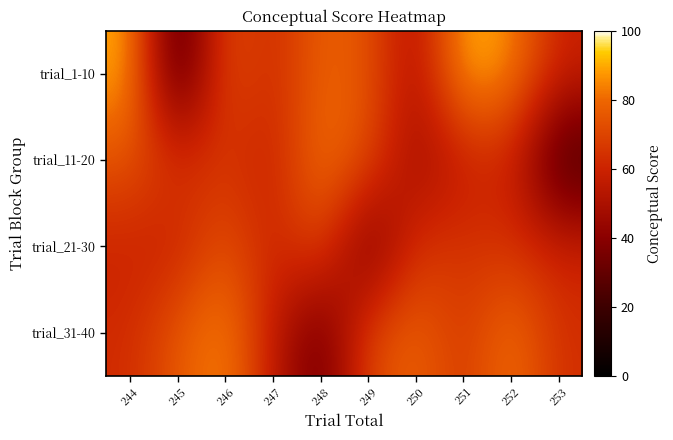

What is the total value across all series at 247?

236.2